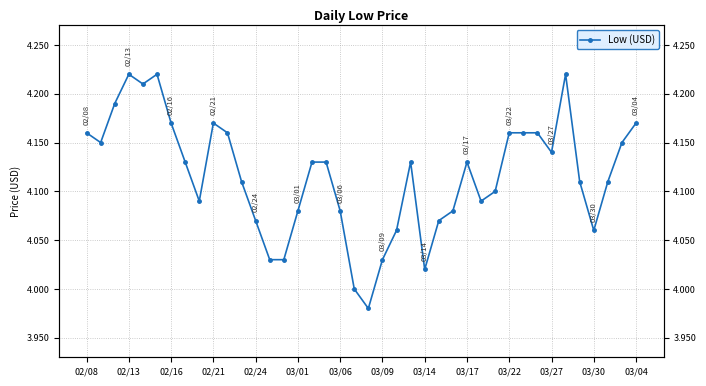

The chart shows a value of 4.2 at 03/22. True or false?

True